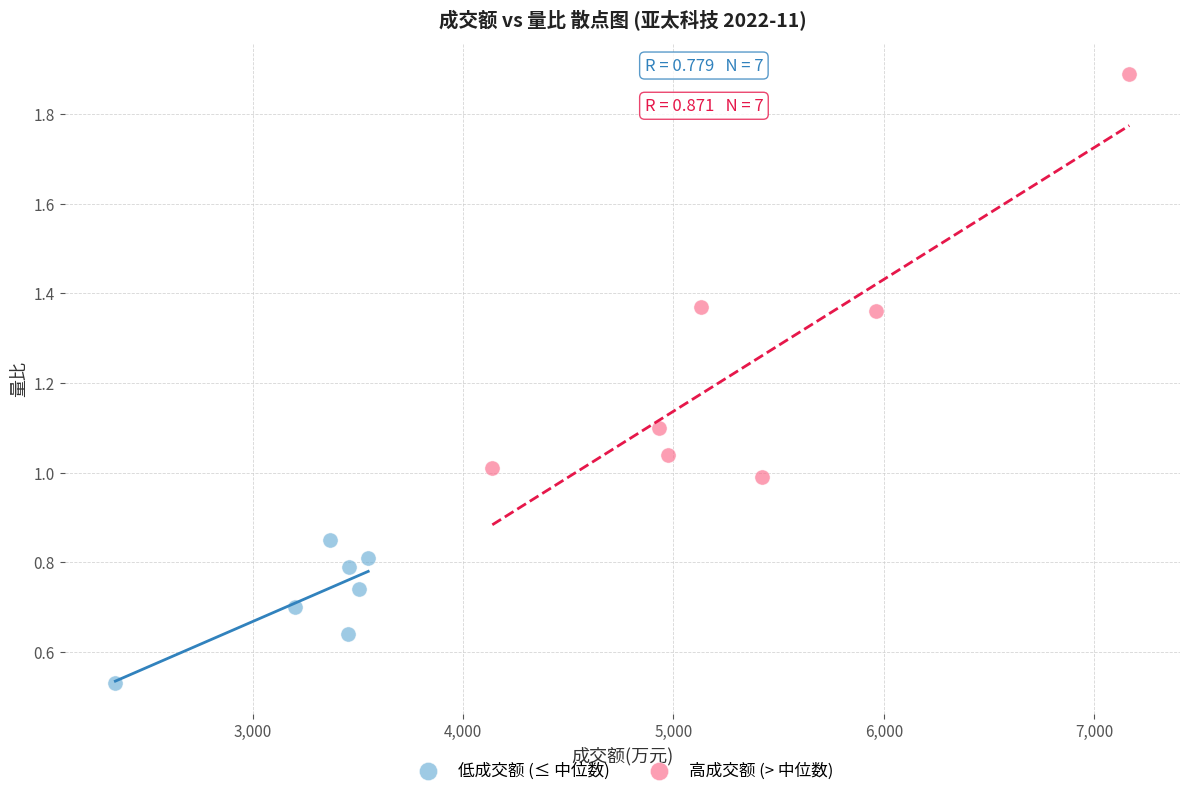

Which series contains the highest Y value?

高成交额 (> 中位数)